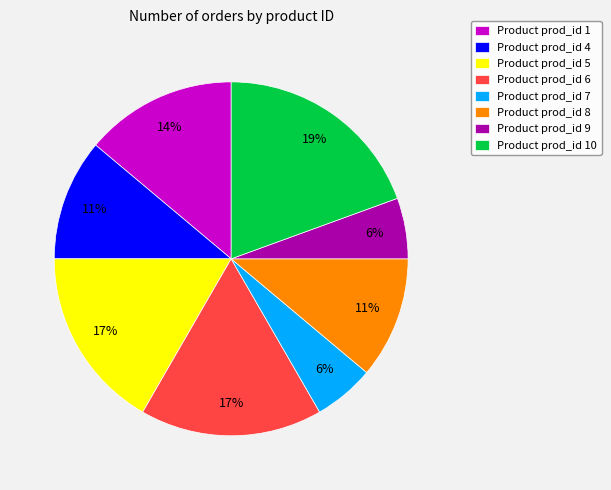

Does any single category account for the majority?

No